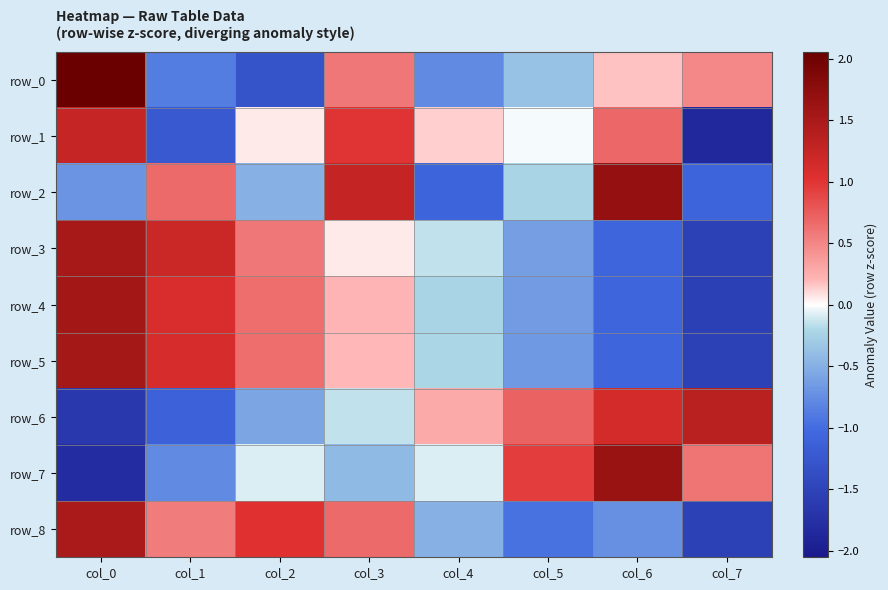

Which series has the widest spread of values?

row_7